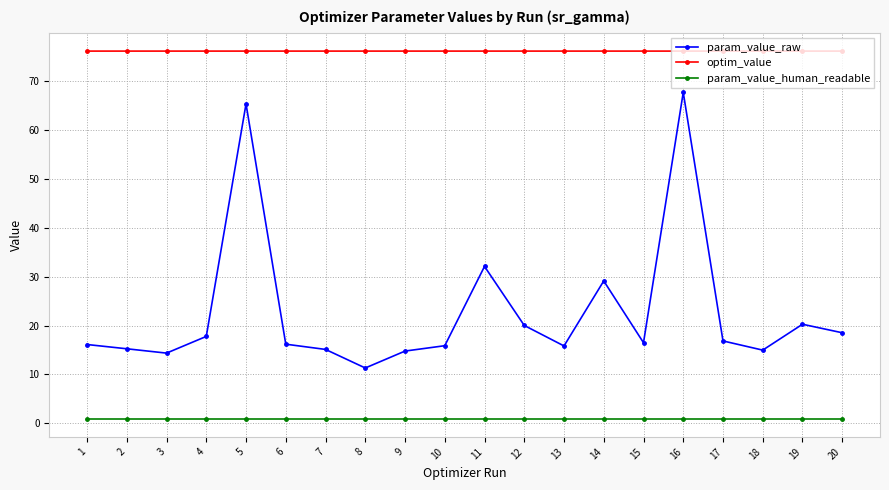

At how many categories does at least one series exceed 1?

20